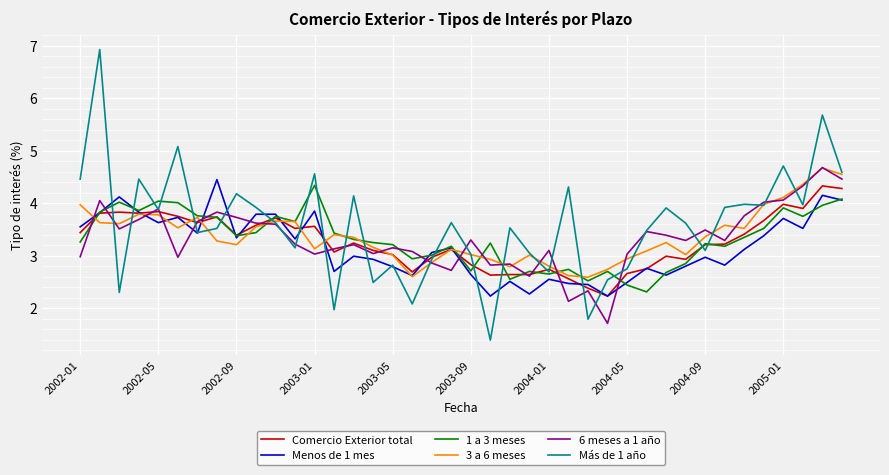

What is the highest value of the Comercio Exterior total series?

4.3